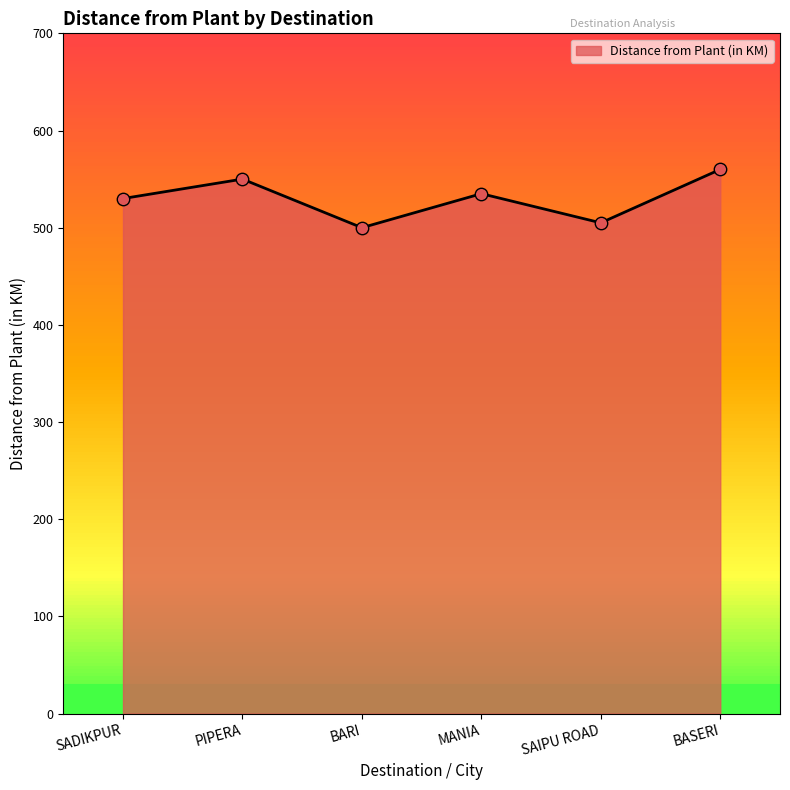

What is the change in value from MANIA to BASERI?

+25